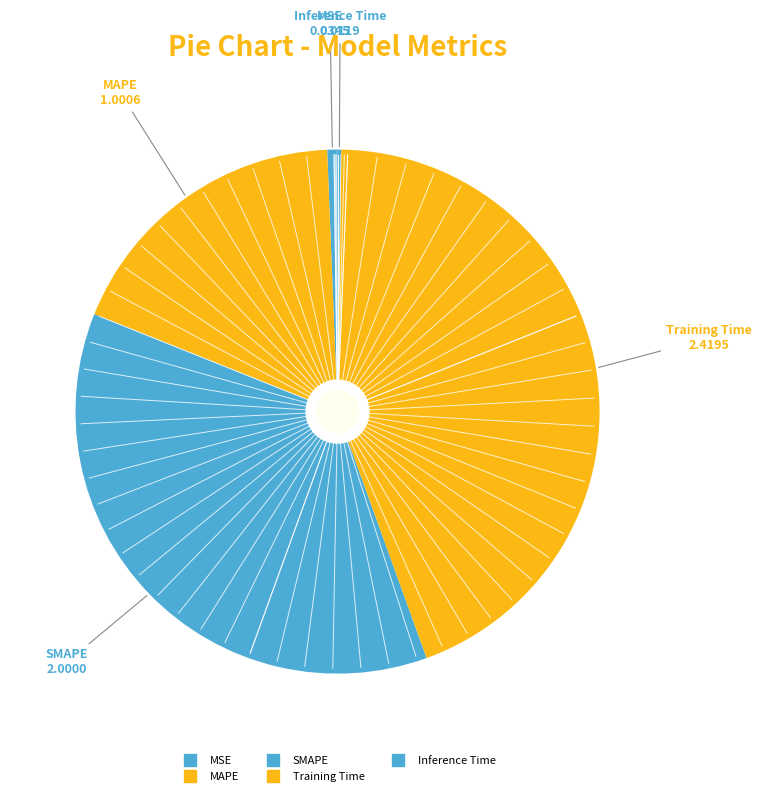

To the nearest percent, what portion does MAPE represent?

18%